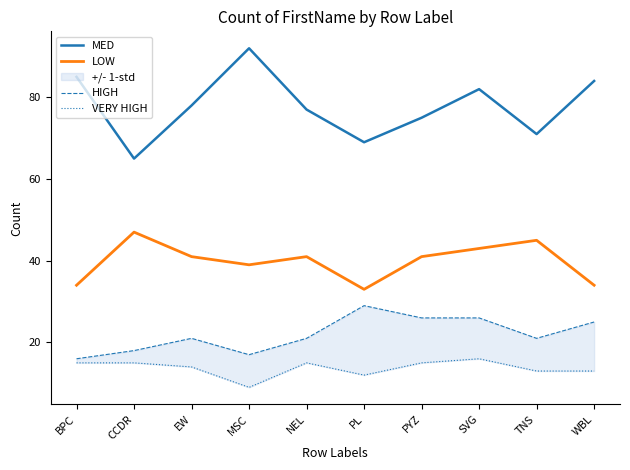

At which category does the chart reach its minimum across all series?

MSC